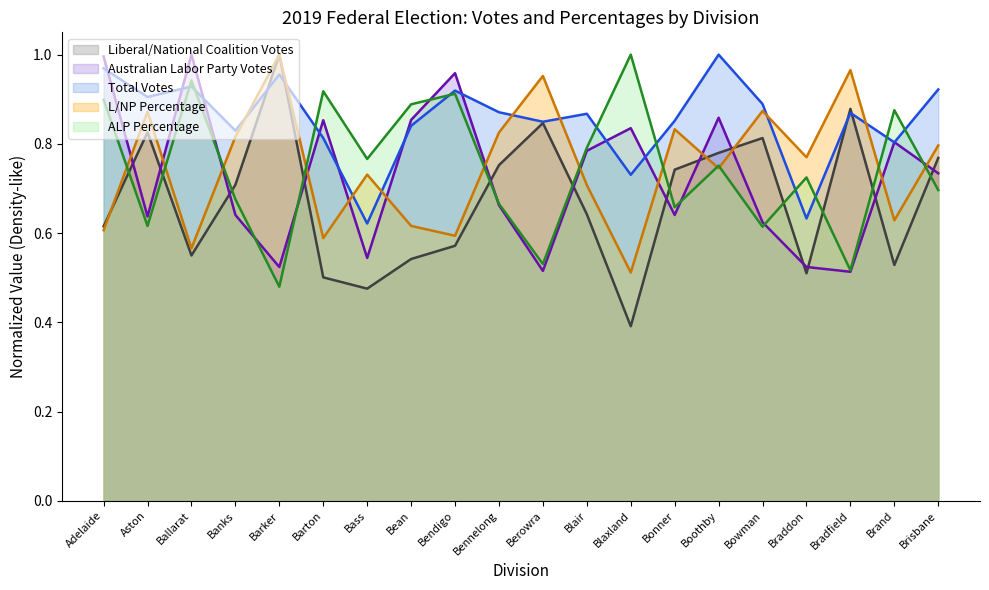

Rank the series by their maximum value, from highest to lowest.

Liberal/National Coalition Votes, Australian Labor Party Votes, Total Votes, L/NP Percentage, ALP Percentage